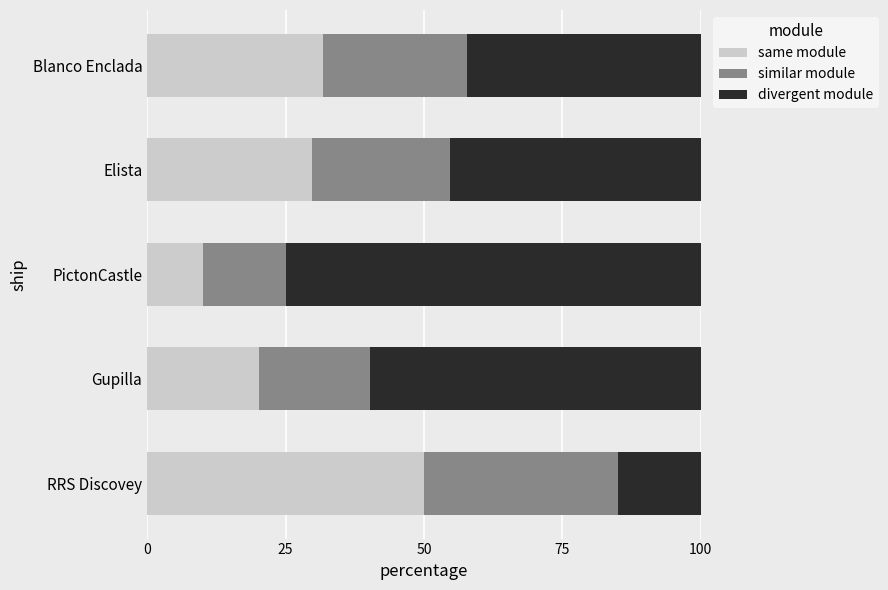

The same module series shows 29.7 at Elista. True or false?

True